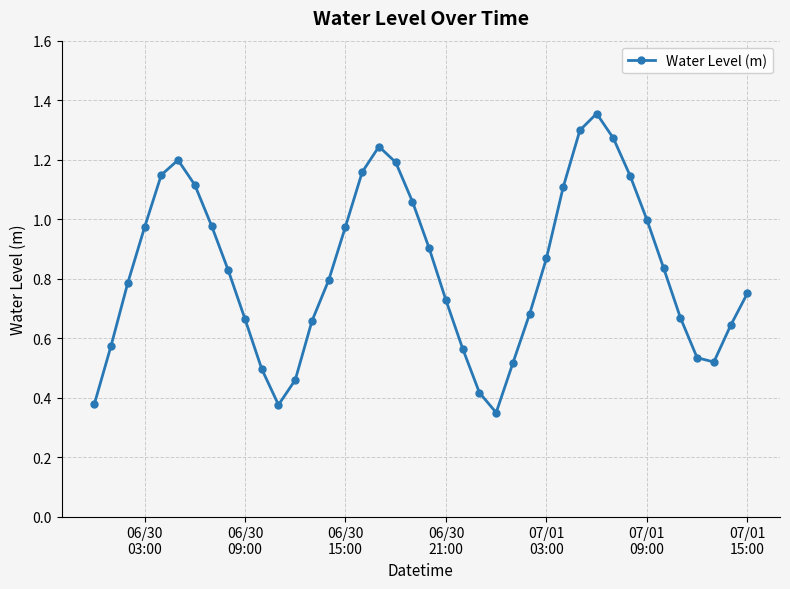

How many categories are shown in the chart?

40